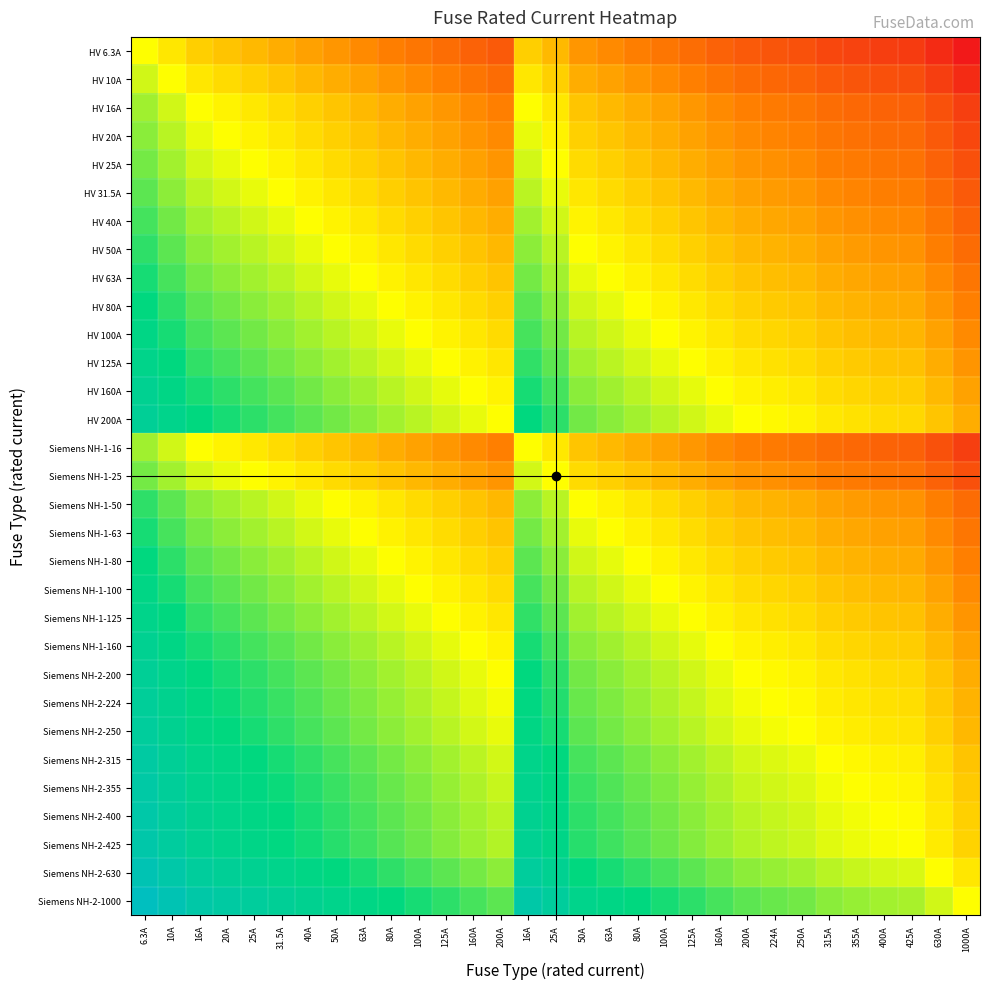

Reading left to right, what are all the values shown in this chart?

HV 6.3A: 6.3A=0.5	10A=0.5	16A=0.4	20A=0.4	25A=0.4	31.5A=0.3	40A=0.3	50A=0.3	63A=0.3	80A=0.2	100A=0.2	125A=0.2	160A=0.2	200A=0.2	16A=0.4	25A=0.4	50A=0.3	63A=0.3	80A=0.2	100A=0.2	125A=0.2	160A=0.2	200A=0.2	224A=0.1	250A=0.1	315A=0.1	355A=0.1	400A=0.1	425A=0.1	630A=0.0	1000A=0.0
HV 10A: 6.3A=0.5	10A=0.5	16A=0.5	20A=0.4	25A=0.4	31.5A=0.4	40A=0.4	50A=0.3	63A=0.3	80A=0.3	100A=0.3	125A=0.3	160A=0.2	200A=0.2	16A=0.5	25A=0.4	50A=0.3	63A=0.3	80A=0.3	100A=0.3	125A=0.3	160A=0.2	200A=0.2	224A=0.2	250A=0.2	315A=0.2	355A=0.1	400A=0.1	425A=0.1	630A=0.1	1000A=0.0
HV 16A: 6.3A=0.6	10A=0.5	16A=0.5	20A=0.5	25A=0.5	31.5A=0.4	40A=0.4	50A=0.4	63A=0.4	80A=0.3	100A=0.3	125A=0.3	160A=0.3	200A=0.3	16A=0.5	25A=0.5	50A=0.4	63A=0.4	80A=0.3	100A=0.3	125A=0.3	160A=0.3	200A=0.3	224A=0.2	250A=0.2	315A=0.2	355A=0.2	400A=0.2	425A=0.2	630A=0.1	1000A=0.1
HV 20A: 6.3A=0.6	10A=0.6	16A=0.5	20A=0.5	25A=0.5	31.5A=0.5	40A=0.4	50A=0.4	63A=0.4	80A=0.4	100A=0.3	125A=0.3	160A=0.3	200A=0.3	16A=0.5	25A=0.5	50A=0.4	63A=0.4	80A=0.4	100A=0.3	125A=0.3	160A=0.3	200A=0.3	224A=0.3	250A=0.3	315A=0.2	355A=0.2	400A=0.2	425A=0.2	630A=0.2	1000A=0.1
HV 25A: 6.3A=0.6	10A=0.6	16A=0.5	20A=0.5	25A=0.5	31.5A=0.5	40A=0.5	50A=0.4	63A=0.4	80A=0.4	100A=0.4	125A=0.3	160A=0.3	200A=0.3	16A=0.5	25A=0.5	50A=0.4	63A=0.4	80A=0.4	100A=0.4	125A=0.3	160A=0.3	200A=0.3	224A=0.3	250A=0.3	315A=0.2	355A=0.2	400A=0.2	425A=0.2	630A=0.2	1000A=0.1
HV 31.5A: 6.3A=0.7	10A=0.6	16A=0.6	20A=0.5	25A=0.5	31.5A=0.5	40A=0.5	50A=0.5	63A=0.4	80A=0.4	100A=0.4	125A=0.4	160A=0.3	200A=0.3	16A=0.6	25A=0.5	50A=0.5	63A=0.4	80A=0.4	100A=0.4	125A=0.4	160A=0.3	200A=0.3	224A=0.3	250A=0.3	315A=0.3	355A=0.3	400A=0.2	425A=0.2	630A=0.2	1000A=0.2
HV 40A: 6.3A=0.7	10A=0.6	16A=0.6	20A=0.6	25A=0.5	31.5A=0.5	40A=0.5	50A=0.5	63A=0.5	80A=0.4	100A=0.4	125A=0.4	160A=0.4	200A=0.3	16A=0.6	25A=0.5	50A=0.5	63A=0.5	80A=0.4	100A=0.4	125A=0.4	160A=0.4	200A=0.3	224A=0.3	250A=0.3	315A=0.3	355A=0.3	400A=0.3	425A=0.3	630A=0.2	1000A=0.2
HV 50A: 6.3A=0.7	10A=0.7	16A=0.6	20A=0.6	25A=0.6	31.5A=0.5	40A=0.5	50A=0.5	63A=0.5	80A=0.5	100A=0.4	125A=0.4	160A=0.4	200A=0.4	16A=0.6	25A=0.6	50A=0.5	63A=0.5	80A=0.5	100A=0.4	125A=0.4	160A=0.4	200A=0.4	224A=0.4	250A=0.3	315A=0.3	355A=0.3	400A=0.3	425A=0.3	630A=0.2	1000A=0.2
HV 63A: 6.3A=0.7	10A=0.7	16A=0.6	20A=0.6	25A=0.6	31.5A=0.6	40A=0.5	50A=0.5	63A=0.5	80A=0.5	100A=0.5	125A=0.4	160A=0.4	200A=0.4	16A=0.6	25A=0.6	50A=0.5	63A=0.5	80A=0.5	100A=0.5	125A=0.4	160A=0.4	200A=0.4	224A=0.4	250A=0.4	315A=0.3	355A=0.3	400A=0.3	425A=0.3	630A=0.3	1000A=0.2
HV 80A: 6.3A=0.8	10A=0.7	16A=0.7	20A=0.6	25A=0.6	31.5A=0.6	40A=0.6	50A=0.5	63A=0.5	80A=0.5	100A=0.5	125A=0.5	160A=0.4	200A=0.4	16A=0.7	25A=0.6	50A=0.5	63A=0.5	80A=0.5	100A=0.5	125A=0.5	160A=0.4	200A=0.4	224A=0.4	250A=0.4	315A=0.4	355A=0.4	400A=0.3	425A=0.3	630A=0.3	1000A=0.3
HV 100A: 6.3A=0.8	10A=0.7	16A=0.7	20A=0.7	25A=0.6	31.5A=0.6	40A=0.6	50A=0.6	63A=0.5	80A=0.5	100A=0.5	125A=0.5	160A=0.5	200A=0.4	16A=0.7	25A=0.6	50A=0.6	63A=0.5	80A=0.5	100A=0.5	125A=0.5	160A=0.5	200A=0.4	224A=0.4	250A=0.4	315A=0.4	355A=0.4	400A=0.4	425A=0.4	630A=0.3	1000A=0.3
HV 125A: 6.3A=0.8	10A=0.7	16A=0.7	20A=0.7	25A=0.7	31.5A=0.6	40A=0.6	50A=0.6	63A=0.6	80A=0.5	100A=0.5	125A=0.5	160A=0.5	200A=0.5	16A=0.7	25A=0.7	50A=0.6	63A=0.6	80A=0.5	100A=0.5	125A=0.5	160A=0.5	200A=0.5	224A=0.4	250A=0.4	315A=0.4	355A=0.4	400A=0.4	425A=0.4	630A=0.3	1000A=0.3
HV 160A: 6.3A=0.8	10A=0.8	16A=0.7	20A=0.7	25A=0.7	31.5A=0.7	40A=0.6	50A=0.6	63A=0.6	80A=0.6	100A=0.5	125A=0.5	160A=0.5	200A=0.5	16A=0.7	25A=0.7	50A=0.6	63A=0.6	80A=0.6	100A=0.5	125A=0.5	160A=0.5	200A=0.5	224A=0.5	250A=0.5	315A=0.4	355A=0.4	400A=0.4	425A=0.4	630A=0.4	1000A=0.3
HV 200A: 6.3A=0.8	10A=0.8	16A=0.7	20A=0.7	25A=0.7	31.5A=0.7	40A=0.7	50A=0.6	63A=0.6	80A=0.6	100A=0.6	125A=0.5	160A=0.5	200A=0.5	16A=0.7	25A=0.7	50A=0.6	63A=0.6	80A=0.6	100A=0.6	125A=0.5	160A=0.5	200A=0.5	224A=0.5	250A=0.5	315A=0.5	355A=0.4	400A=0.4	425A=0.4	630A=0.4	1000A=0.3
Siemens NH-1-16: 6.3A=0.6	10A=0.5	16A=0.5	20A=0.5	25A=0.5	31.5A=0.4	40A=0.4	50A=0.4	63A=0.4	80A=0.3	100A=0.3	125A=0.3	160A=0.3	200A=0.3	16A=0.5	25A=0.5	50A=0.4	63A=0.4	80A=0.3	100A=0.3	125A=0.3	160A=0.3	200A=0.3	224A=0.2	250A=0.2	315A=0.2	355A=0.2	400A=0.2	425A=0.2	630A=0.1	1000A=0.1
Siemens NH-1-25: 6.3A=0.6	10A=0.6	16A=0.5	20A=0.5	25A=0.5	31.5A=0.5	40A=0.5	50A=0.4	63A=0.4	80A=0.4	100A=0.4	125A=0.3	160A=0.3	200A=0.3	16A=0.5	25A=0.5	50A=0.4	63A=0.4	80A=0.4	100A=0.4	125A=0.3	160A=0.3	200A=0.3	224A=0.3	250A=0.3	315A=0.2	355A=0.2	400A=0.2	425A=0.2	630A=0.2	1000A=0.1
Siemens NH-1-50: 6.3A=0.7	10A=0.7	16A=0.6	20A=0.6	25A=0.6	31.5A=0.5	40A=0.5	50A=0.5	63A=0.5	80A=0.5	100A=0.4	125A=0.4	160A=0.4	200A=0.4	16A=0.6	25A=0.6	50A=0.5	63A=0.5	80A=0.5	100A=0.4	125A=0.4	160A=0.4	200A=0.4	224A=0.4	250A=0.3	315A=0.3	355A=0.3	400A=0.3	425A=0.3	630A=0.2	1000A=0.2
Siemens NH-1-63: 6.3A=0.7	10A=0.7	16A=0.6	20A=0.6	25A=0.6	31.5A=0.6	40A=0.5	50A=0.5	63A=0.5	80A=0.5	100A=0.5	125A=0.4	160A=0.4	200A=0.4	16A=0.6	25A=0.6	50A=0.5	63A=0.5	80A=0.5	100A=0.5	125A=0.4	160A=0.4	200A=0.4	224A=0.4	250A=0.4	315A=0.3	355A=0.3	400A=0.3	425A=0.3	630A=0.3	1000A=0.2
Siemens NH-1-80: 6.3A=0.8	10A=0.7	16A=0.7	20A=0.6	25A=0.6	31.5A=0.6	40A=0.6	50A=0.5	63A=0.5	80A=0.5	100A=0.5	125A=0.5	160A=0.4	200A=0.4	16A=0.7	25A=0.6	50A=0.5	63A=0.5	80A=0.5	100A=0.5	125A=0.5	160A=0.4	200A=0.4	224A=0.4	250A=0.4	315A=0.4	355A=0.4	400A=0.3	425A=0.3	630A=0.3	1000A=0.3
Siemens NH-1-100: 6.3A=0.8	10A=0.7	16A=0.7	20A=0.7	25A=0.6	31.5A=0.6	40A=0.6	50A=0.6	63A=0.5	80A=0.5	100A=0.5	125A=0.5	160A=0.5	200A=0.4	16A=0.7	25A=0.6	50A=0.6	63A=0.5	80A=0.5	100A=0.5	125A=0.5	160A=0.5	200A=0.4	224A=0.4	250A=0.4	315A=0.4	355A=0.4	400A=0.4	425A=0.4	630A=0.3	1000A=0.3
Siemens NH-1-125: 6.3A=0.8	10A=0.7	16A=0.7	20A=0.7	25A=0.7	31.5A=0.6	40A=0.6	50A=0.6	63A=0.6	80A=0.5	100A=0.5	125A=0.5	160A=0.5	200A=0.5	16A=0.7	25A=0.7	50A=0.6	63A=0.6	80A=0.5	100A=0.5	125A=0.5	160A=0.5	200A=0.5	224A=0.4	250A=0.4	315A=0.4	355A=0.4	400A=0.4	425A=0.4	630A=0.3	1000A=0.3
Siemens NH-1-160: 6.3A=0.8	10A=0.8	16A=0.7	20A=0.7	25A=0.7	31.5A=0.7	40A=0.6	50A=0.6	63A=0.6	80A=0.6	100A=0.5	125A=0.5	160A=0.5	200A=0.5	16A=0.7	25A=0.7	50A=0.6	63A=0.6	80A=0.6	100A=0.5	125A=0.5	160A=0.5	200A=0.5	224A=0.5	250A=0.5	315A=0.4	355A=0.4	400A=0.4	425A=0.4	630A=0.4	1000A=0.3
Siemens NH-2-200: 6.3A=0.8	10A=0.8	16A=0.7	20A=0.7	25A=0.7	31.5A=0.7	40A=0.7	50A=0.6	63A=0.6	80A=0.6	100A=0.6	125A=0.5	160A=0.5	200A=0.5	16A=0.7	25A=0.7	50A=0.6	63A=0.6	80A=0.6	100A=0.6	125A=0.5	160A=0.5	200A=0.5	224A=0.5	250A=0.5	315A=0.5	355A=0.4	400A=0.4	425A=0.4	630A=0.4	1000A=0.3
Siemens NH-2-224: 6.3A=0.9	10A=0.8	16A=0.8	20A=0.7	25A=0.7	31.5A=0.7	40A=0.7	50A=0.6	63A=0.6	80A=0.6	100A=0.6	125A=0.6	160A=0.5	200A=0.5	16A=0.8	25A=0.7	50A=0.6	63A=0.6	80A=0.6	100A=0.6	125A=0.6	160A=0.5	200A=0.5	224A=0.5	250A=0.5	315A=0.5	355A=0.5	400A=0.4	425A=0.4	630A=0.4	1000A=0.4
Siemens NH-2-250: 6.3A=0.9	10A=0.8	16A=0.8	20A=0.7	25A=0.7	31.5A=0.7	40A=0.7	50A=0.7	63A=0.6	80A=0.6	100A=0.6	125A=0.6	160A=0.5	200A=0.5	16A=0.8	25A=0.7	50A=0.7	63A=0.6	80A=0.6	100A=0.6	125A=0.6	160A=0.5	200A=0.5	224A=0.5	250A=0.5	315A=0.5	355A=0.5	400A=0.5	425A=0.4	630A=0.4	1000A=0.4
Siemens NH-2-315: 6.3A=0.9	10A=0.8	16A=0.8	20A=0.8	25A=0.8	31.5A=0.7	40A=0.7	50A=0.7	63A=0.7	80A=0.6	100A=0.6	125A=0.6	160A=0.6	200A=0.5	16A=0.8	25A=0.8	50A=0.7	63A=0.7	80A=0.6	100A=0.6	125A=0.6	160A=0.6	200A=0.5	224A=0.5	250A=0.5	315A=0.5	355A=0.5	400A=0.5	425A=0.5	630A=0.4	1000A=0.4
Siemens NH-2-355: 6.3A=0.9	10A=0.9	16A=0.8	20A=0.8	25A=0.8	31.5A=0.7	40A=0.7	50A=0.7	63A=0.7	80A=0.6	100A=0.6	125A=0.6	160A=0.6	200A=0.6	16A=0.8	25A=0.8	50A=0.7	63A=0.7	80A=0.6	100A=0.6	125A=0.6	160A=0.6	200A=0.6	224A=0.5	250A=0.5	315A=0.5	355A=0.5	400A=0.5	425A=0.5	630A=0.4	1000A=0.4
Siemens NH-2-400: 6.3A=0.9	10A=0.9	16A=0.8	20A=0.8	25A=0.8	31.5A=0.8	40A=0.7	50A=0.7	63A=0.7	80A=0.7	100A=0.6	125A=0.6	160A=0.6	200A=0.6	16A=0.8	25A=0.8	50A=0.7	63A=0.7	80A=0.7	100A=0.6	125A=0.6	160A=0.6	200A=0.6	224A=0.6	250A=0.5	315A=0.5	355A=0.5	400A=0.5	425A=0.5	630A=0.5	1000A=0.4
Siemens NH-2-425: 6.3A=0.9	10A=0.9	16A=0.8	20A=0.8	25A=0.8	31.5A=0.8	40A=0.7	50A=0.7	63A=0.7	80A=0.7	100A=0.6	125A=0.6	160A=0.6	200A=0.6	16A=0.8	25A=0.8	50A=0.7	63A=0.7	80A=0.7	100A=0.6	125A=0.6	160A=0.6	200A=0.6	224A=0.6	250A=0.6	315A=0.5	355A=0.5	400A=0.5	425A=0.5	630A=0.5	1000A=0.4
Siemens NH-2-630: 6.3A=1.0	10A=0.9	16A=0.9	20A=0.8	25A=0.8	31.5A=0.8	40A=0.8	50A=0.8	63A=0.7	80A=0.7	100A=0.7	125A=0.7	160A=0.6	200A=0.6	16A=0.9	25A=0.8	50A=0.8	63A=0.7	80A=0.7	100A=0.7	125A=0.7	160A=0.6	200A=0.6	224A=0.6	250A=0.6	315A=0.6	355A=0.6	400A=0.5	425A=0.5	630A=0.5	1000A=0.5
Siemens NH-2-1000: 6.3A=1.0	10A=1.0	16A=0.9	20A=0.9	25A=0.9	31.5A=0.8	40A=0.8	50A=0.8	63A=0.8	80A=0.7	100A=0.7	125A=0.7	160A=0.7	200A=0.7	16A=0.9	25A=0.9	50A=0.8	63A=0.8	80A=0.7	100A=0.7	125A=0.7	160A=0.7	200A=0.7	224A=0.6	250A=0.6	315A=0.6	355A=0.6	400A=0.6	425A=0.6	630A=0.5	1000A=0.5